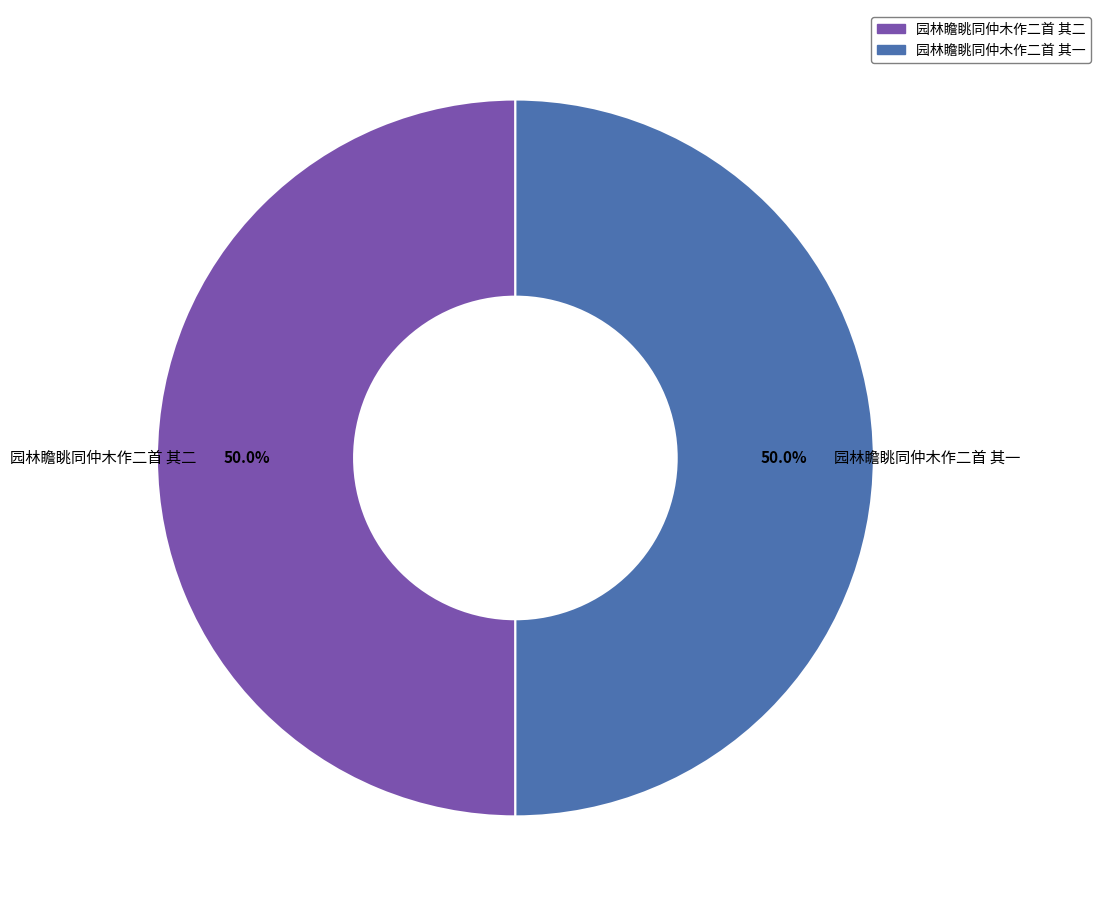

What percentage is NOT represented by 园林瞻眺同仲木作二首 其二?

50.0%